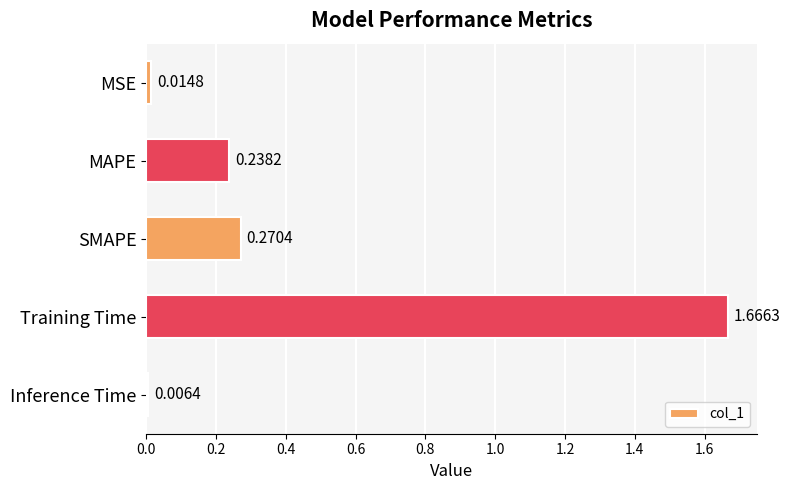

Where is the data nearest to the value 0?

Inference Time